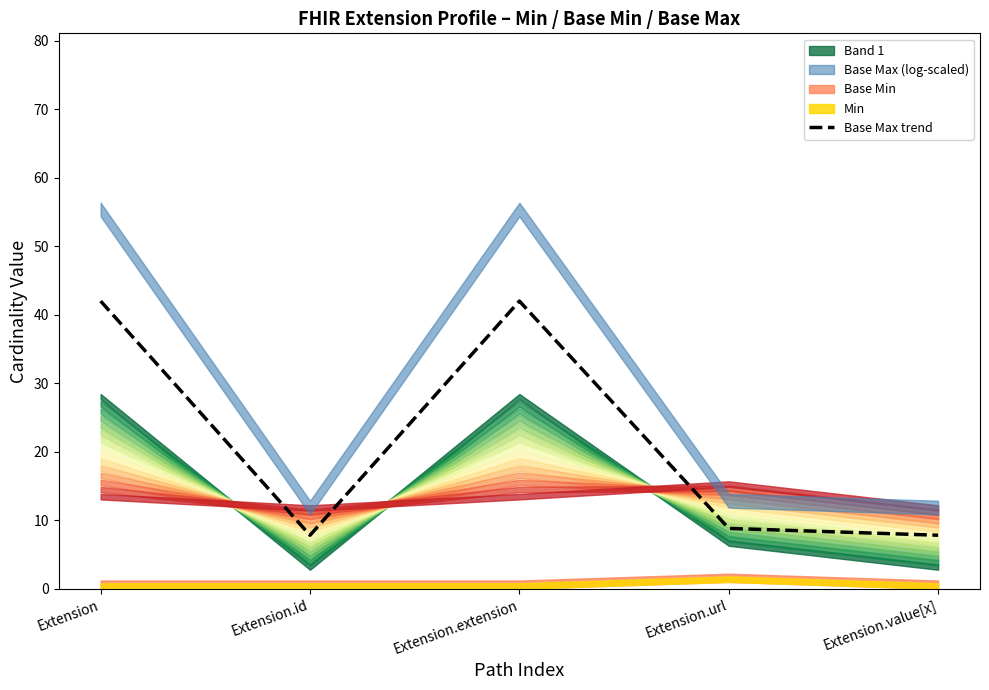

Is it true that the value at Extension.extension is 70.2?

False